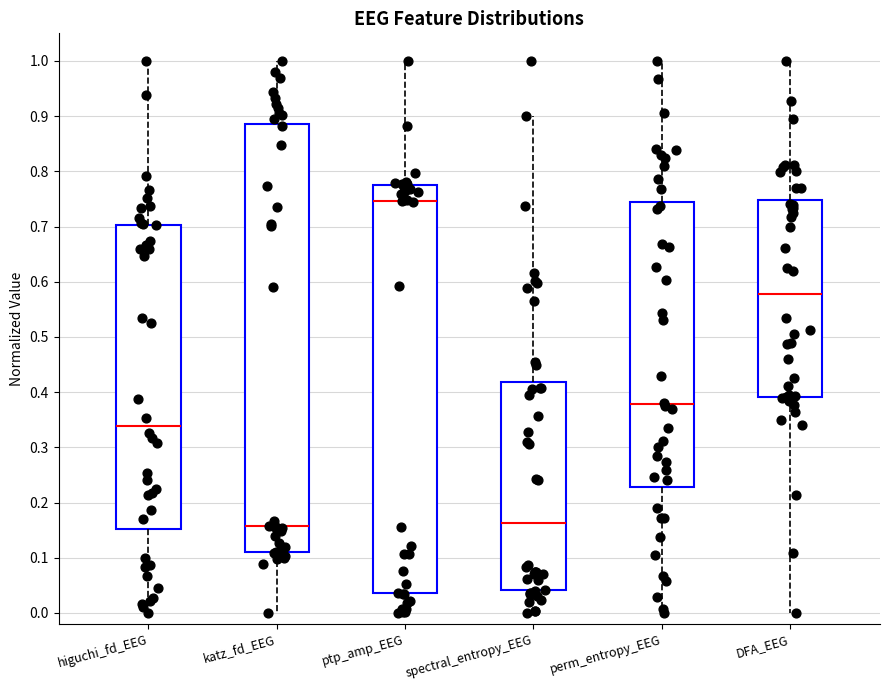

Where is the upper edge of the box for ptp_amp_EEG on the y-axis? The values are not printed on the chart, so give them approximately, as read against the axis.

0.78